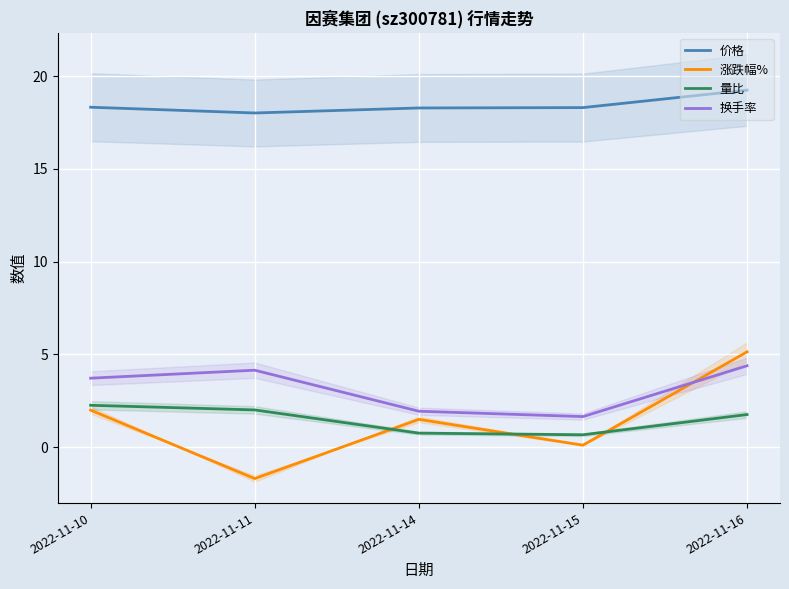

What is the minimum value shown in the chart?

-1.7